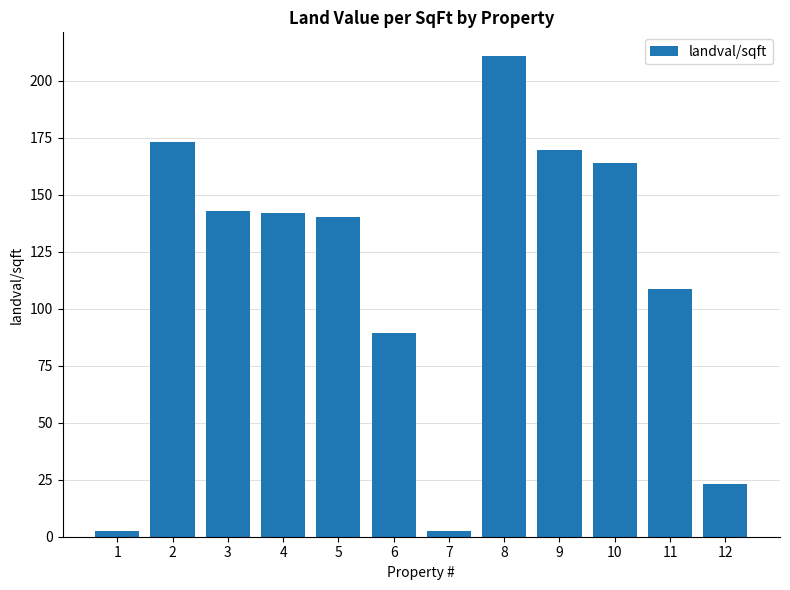

What is the maximum value shown in the chart?

210.7